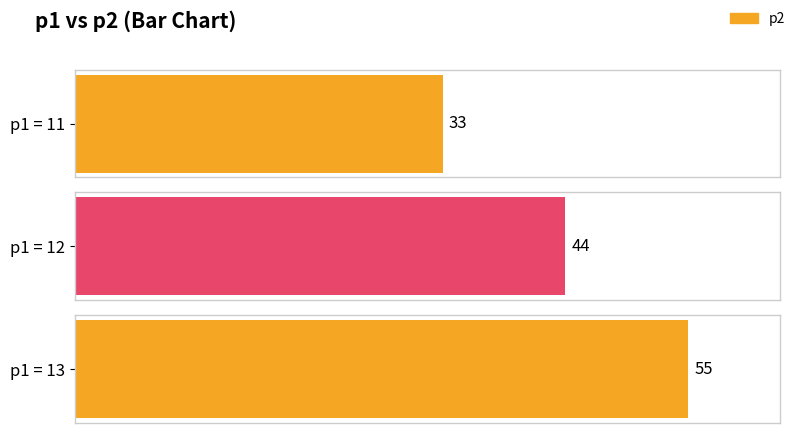

What is the minimum value shown in the chart?

33